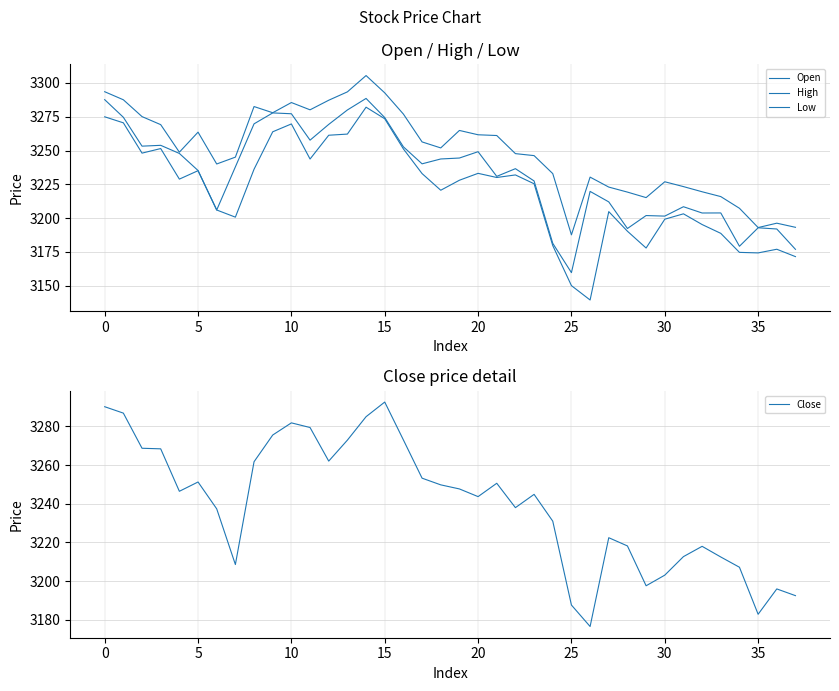

At which category is the sum across all series the highest?

14